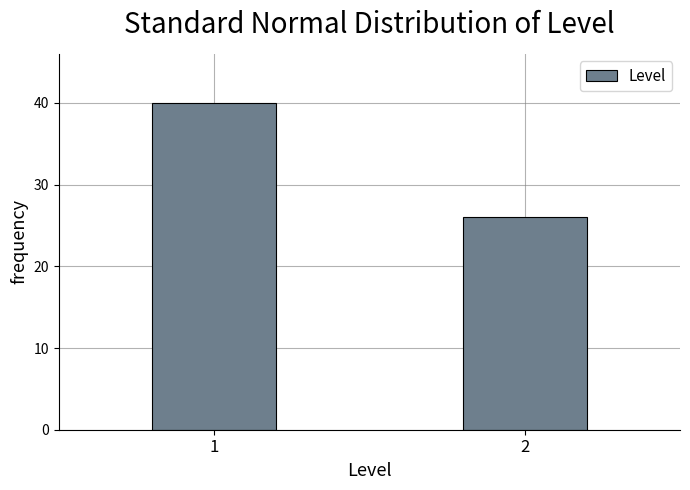

Reading left to right, extract all data points from this chart.

1=40	2=26